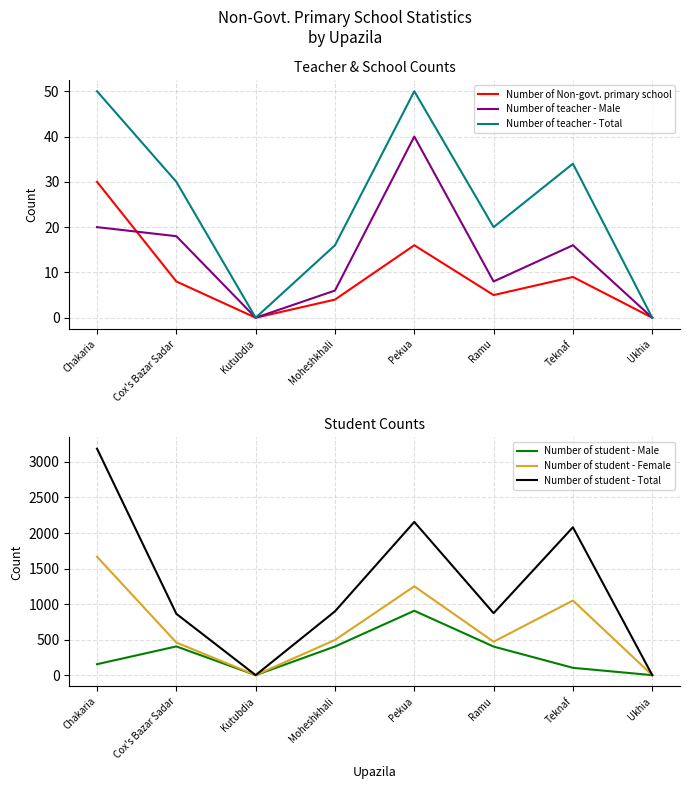

Between Teknaf and Chakaria, which is larger?

Chakaria